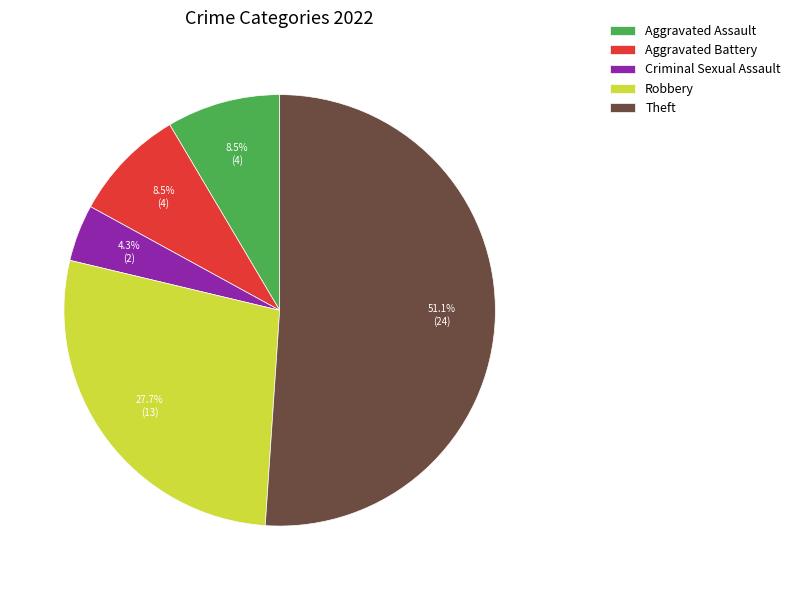

Does Theft represent more than half of the total?

Yes